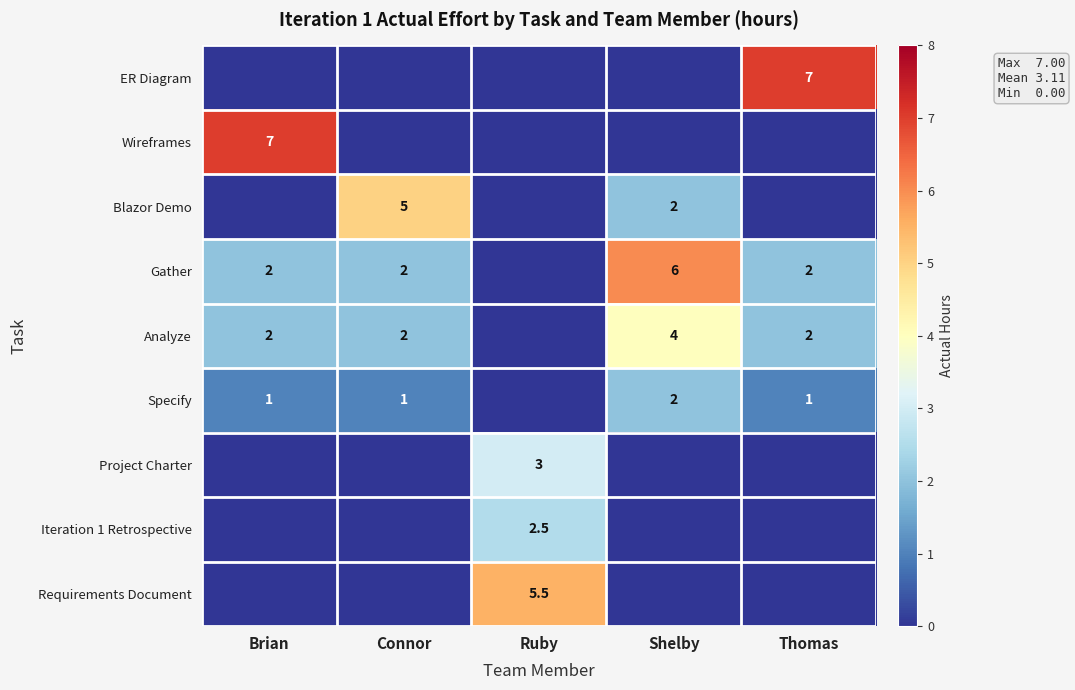

What is the sum of the Gather values at Thomas and Brian?

4.0